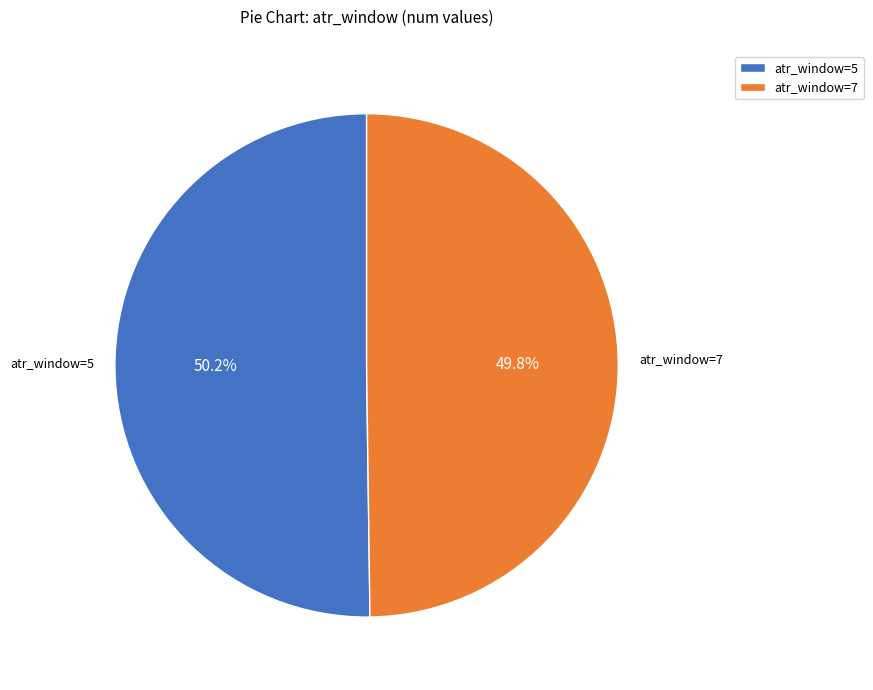

What is the ratio of the value at atr_window=5 to the value at atr_window=7?

1.0